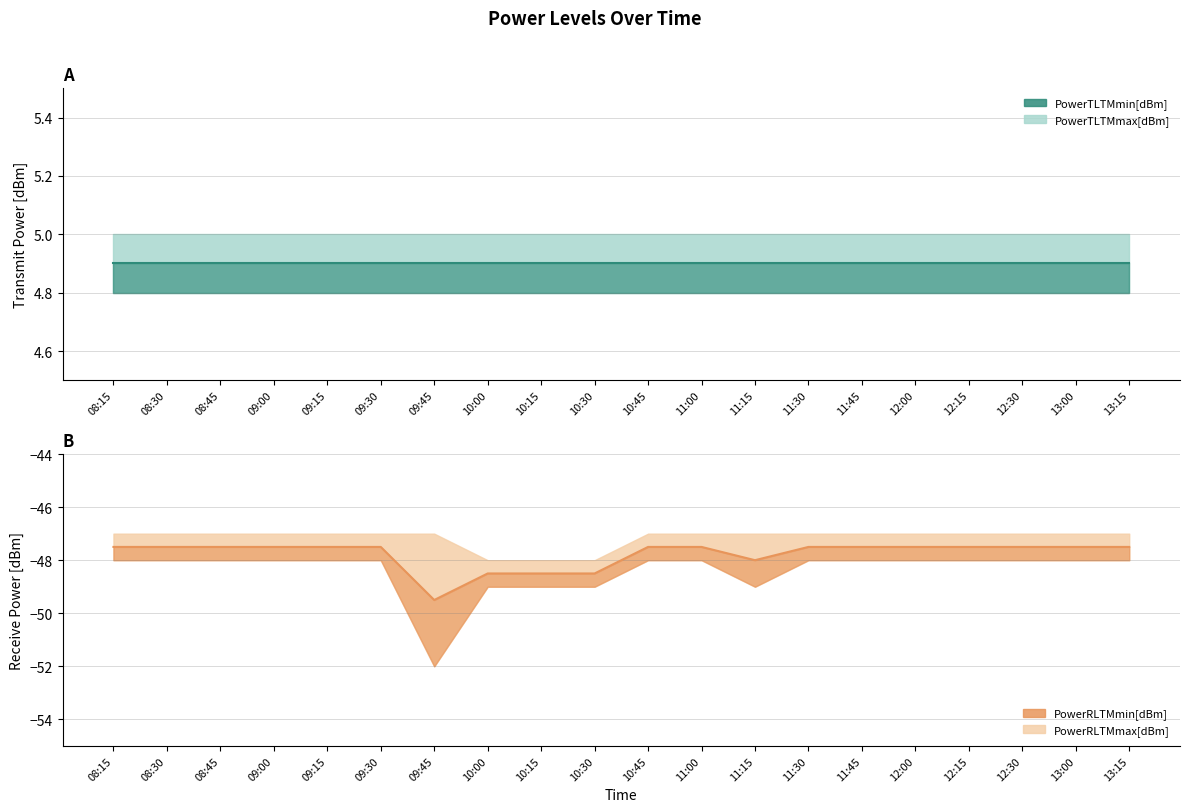

What is the difference between the maximum and minimum values in the PowerRLTMmin[dBm] series?

2.0